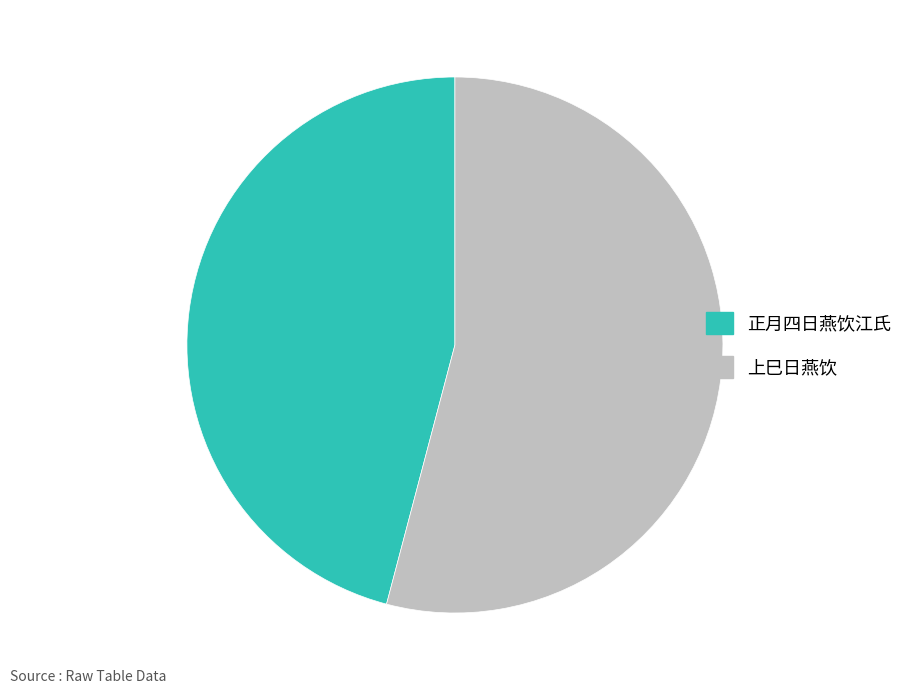

Which has a higher value, 上巳日燕饮 or 正月四日燕饮江氏?

上巳日燕饮